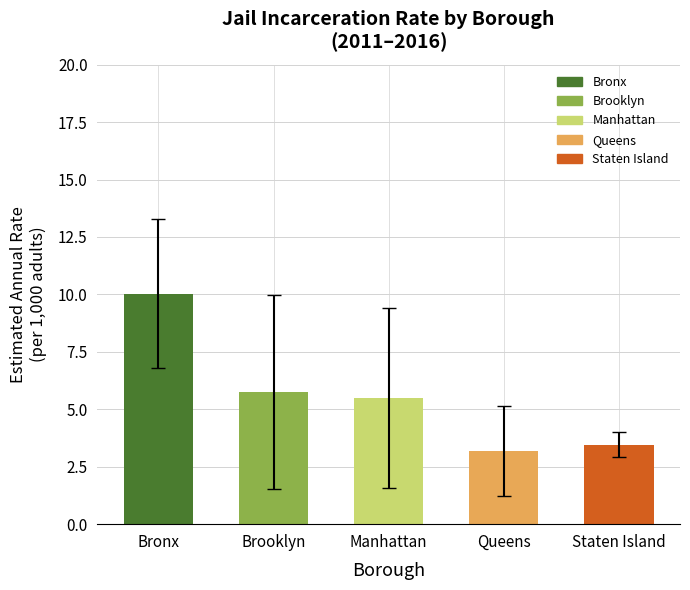

What is the sum of all values?

27.9